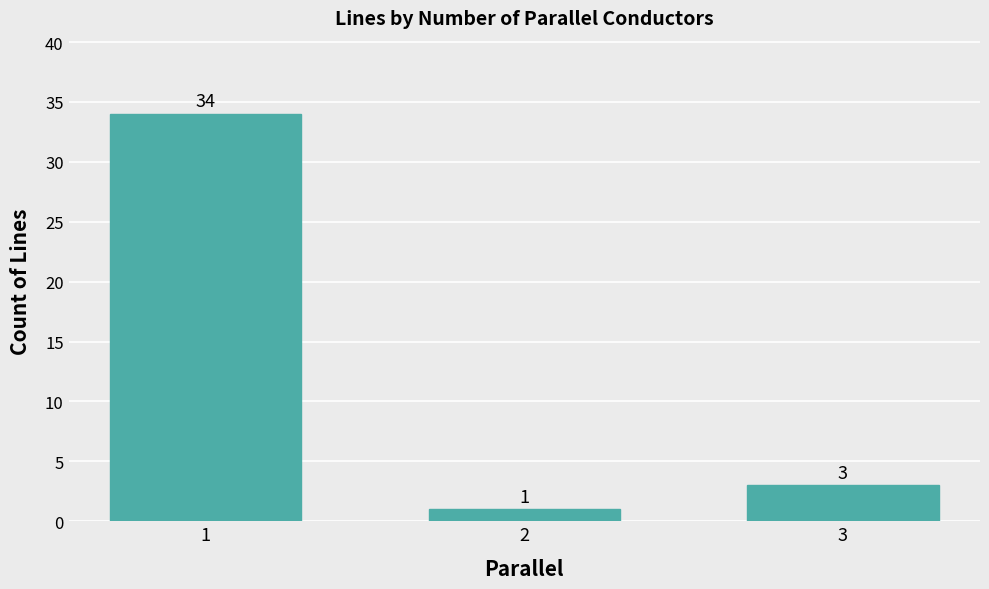

What is the minimum value shown in the chart?

1